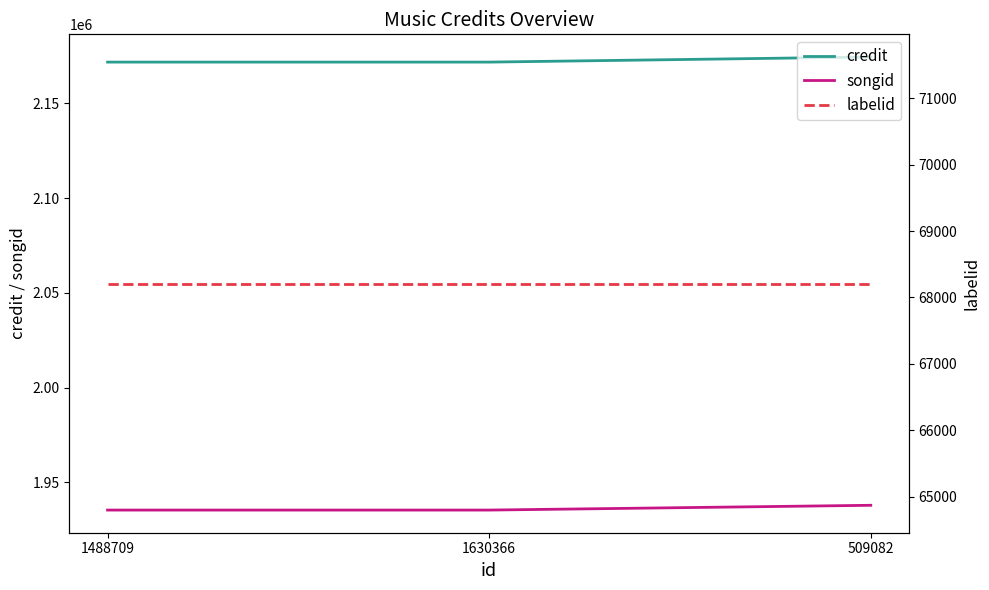

At 1488709, list the series in order from smallest to largest.

labelid, songid, credit